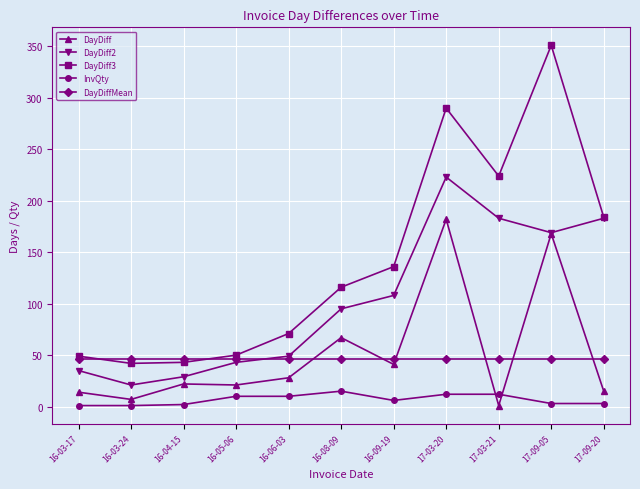

What is the label of the 11th point from the left?

17-09-20